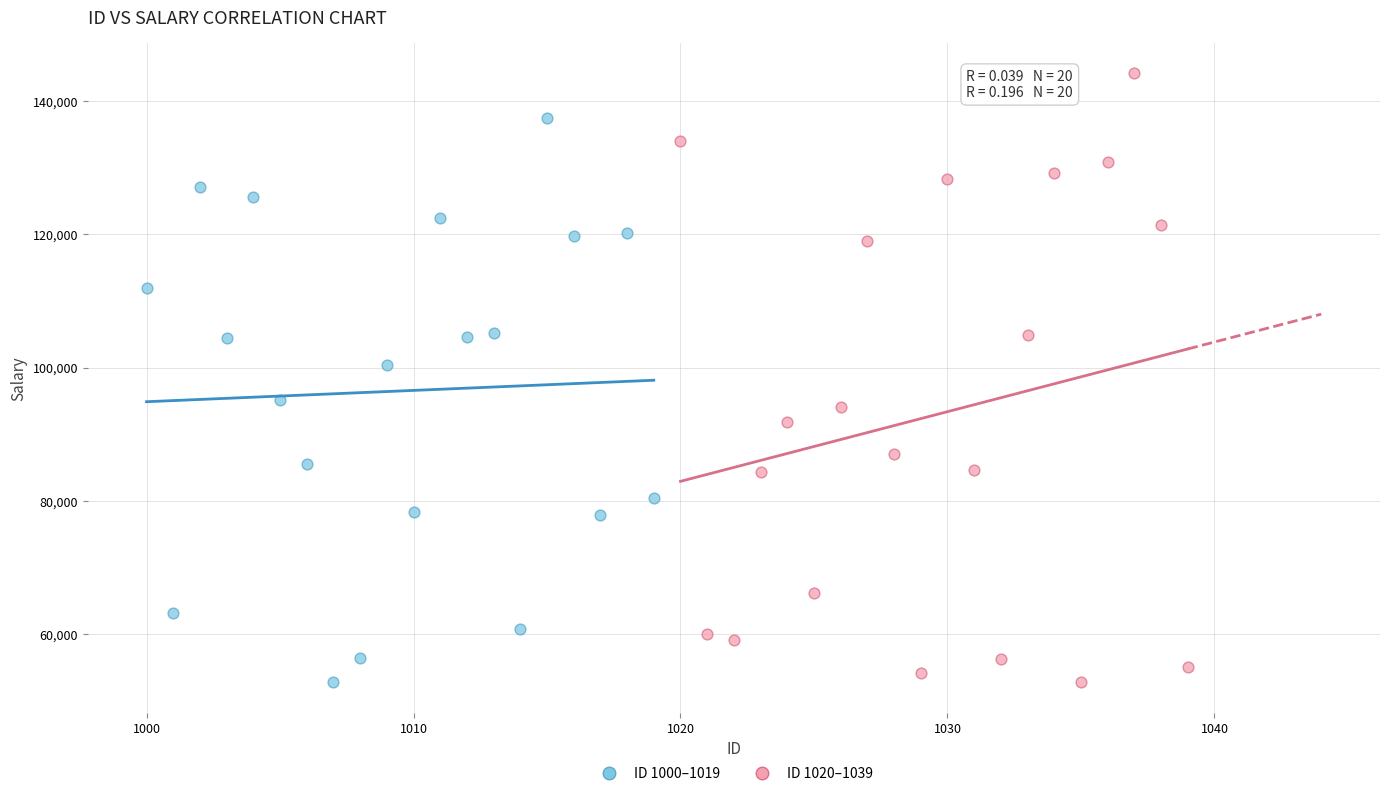

Which series has the widest spread of Y values?

ID 1020–1039